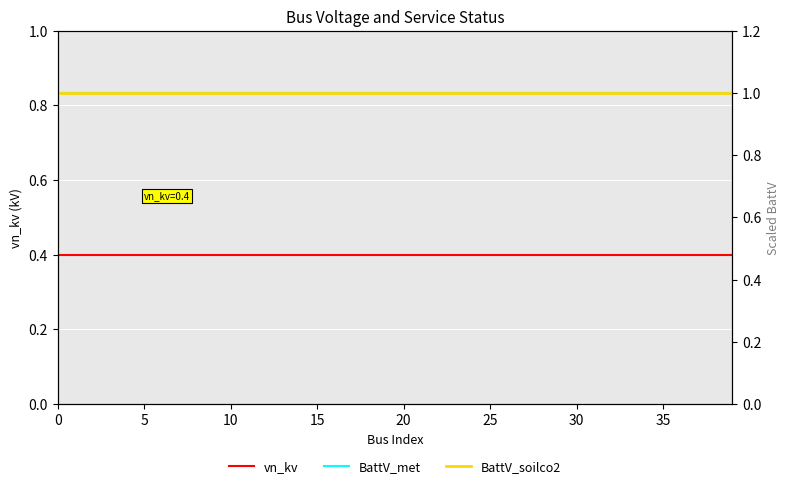

What is the label of the 11th point from the right?

29